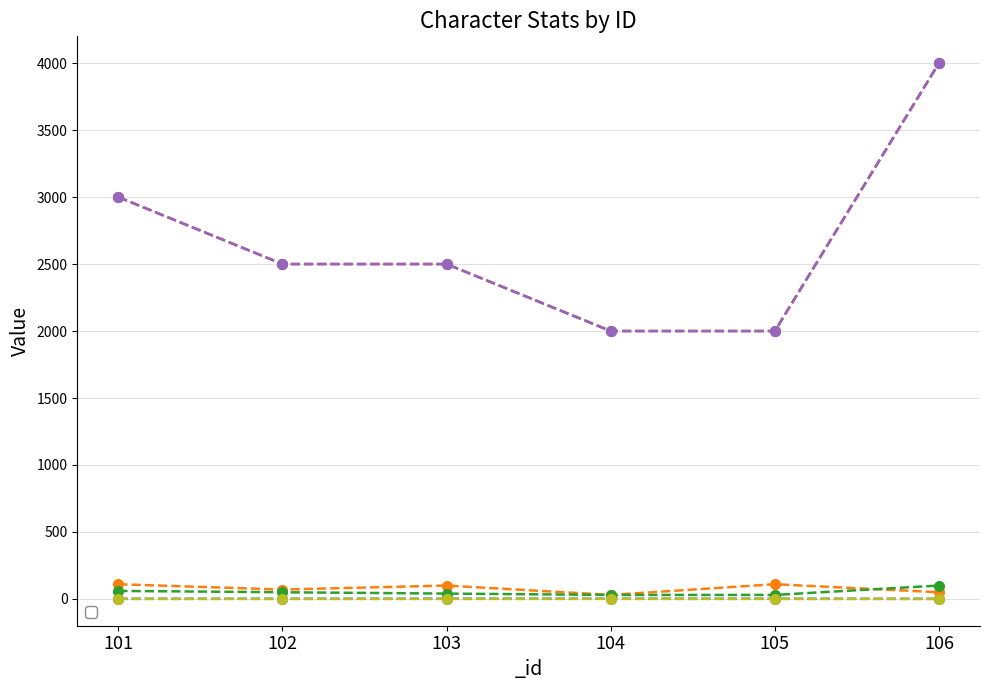

The value of _def at 102 is 87.8. True or false?

False